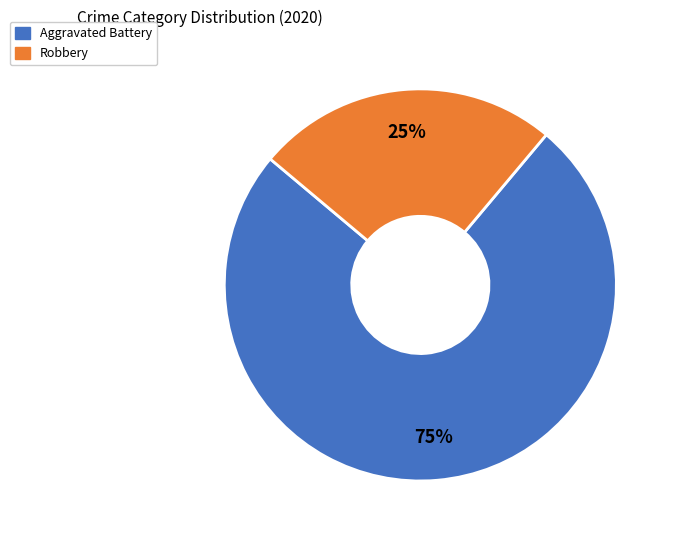

To the nearest percent, what is the difference between the largest and smallest slice percentages?

50%